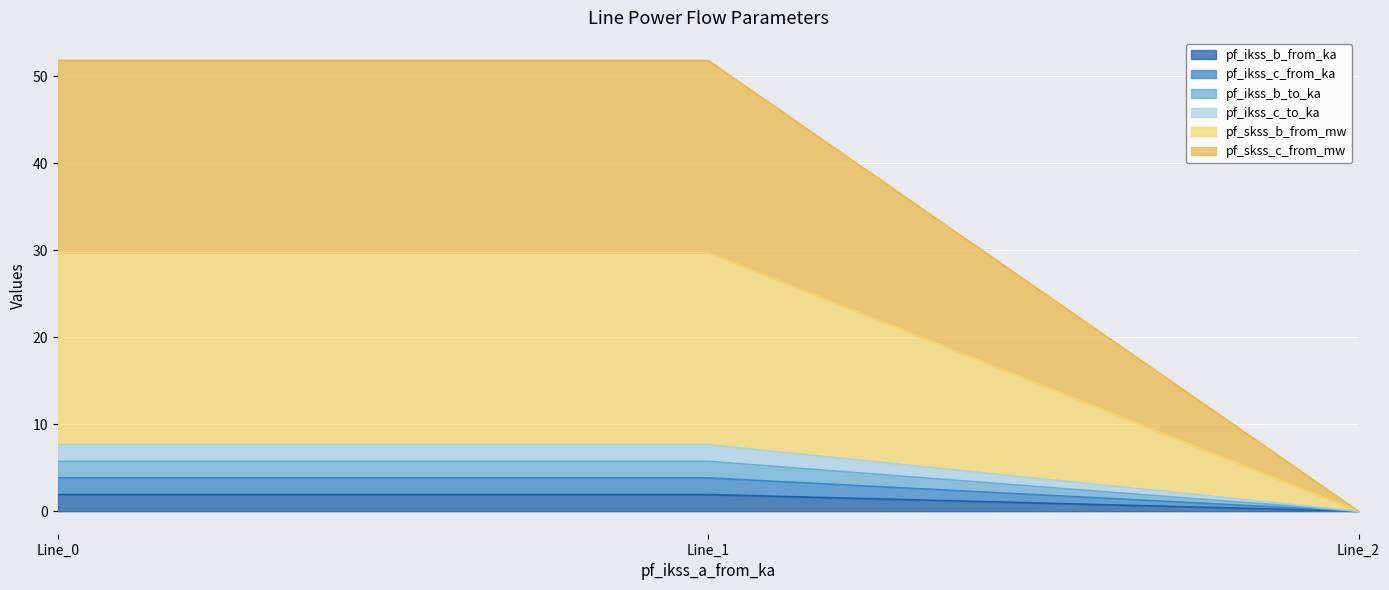

At which category is the sum across all series the highest?

Line_1